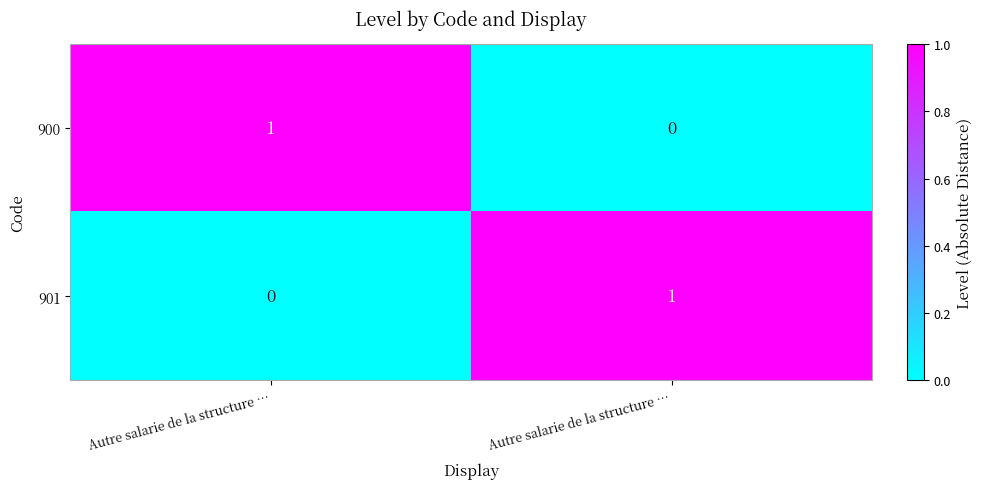

Reading left to right, extract all data points from this chart.

900: Autre salarie de la structure …=1	Autre salarie de la structure …=0
901: Autre salarie de la structure …=0	Autre salarie de la structure …=1